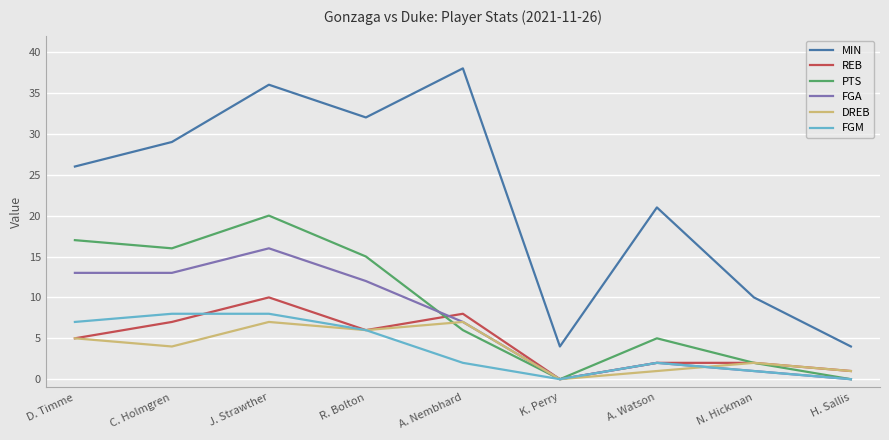

What position from the right is C. Holmgren?

8